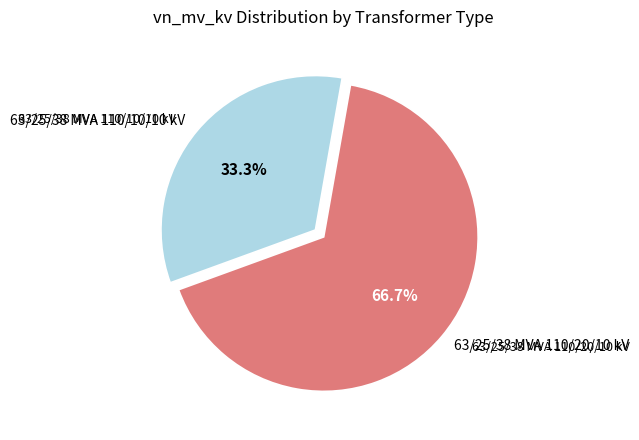

Do 63/25/38 MVA 110/20/10 kV and 63/25/38 MVA 110/10/10 kV together represent more than half of the pie?

Yes